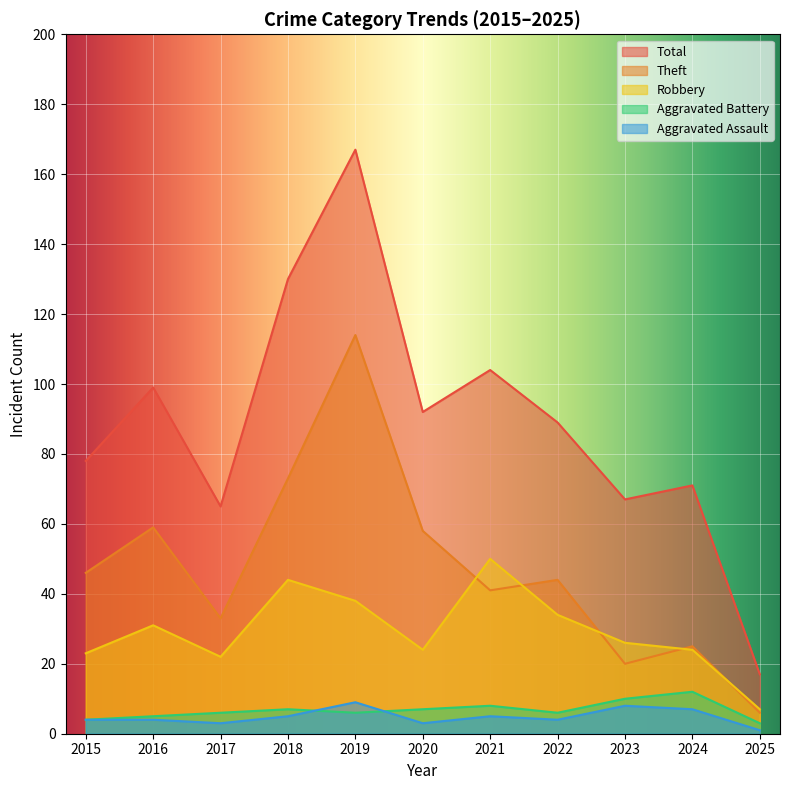

Is it true that Aggravated Assault equals 4 at 2016?

True